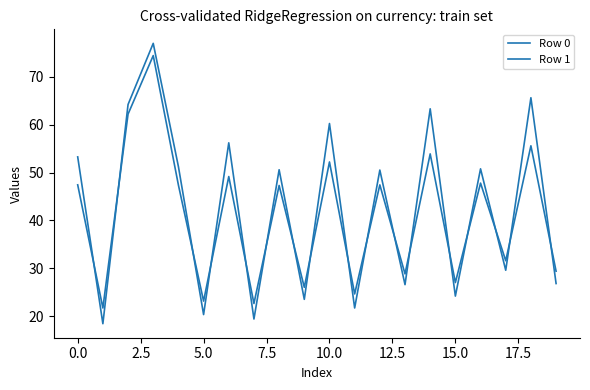

How many lines are shown in the chart?

2